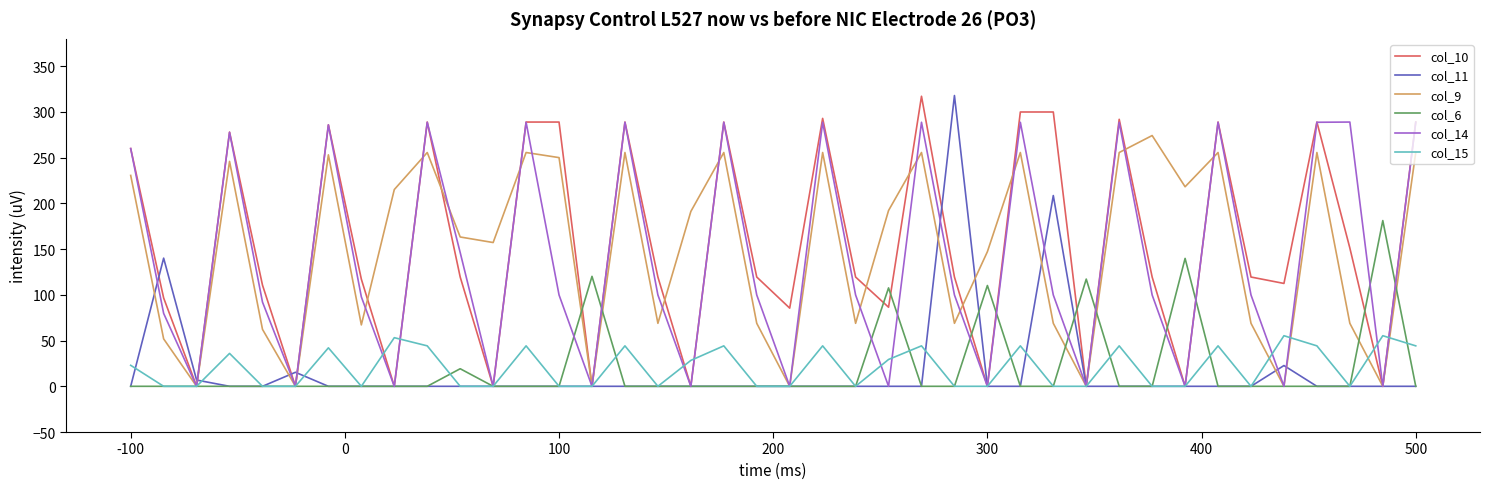

What is the maximum value for col_11?

318.0